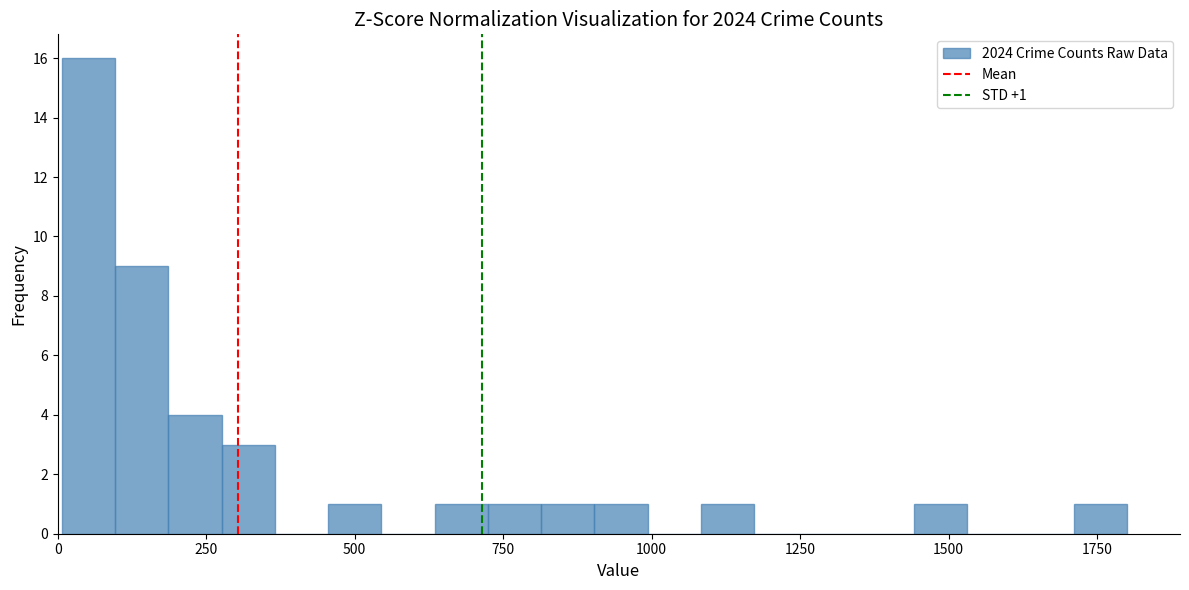

Read against the x-axis, roughly where is the centre of the tallest bar?

50